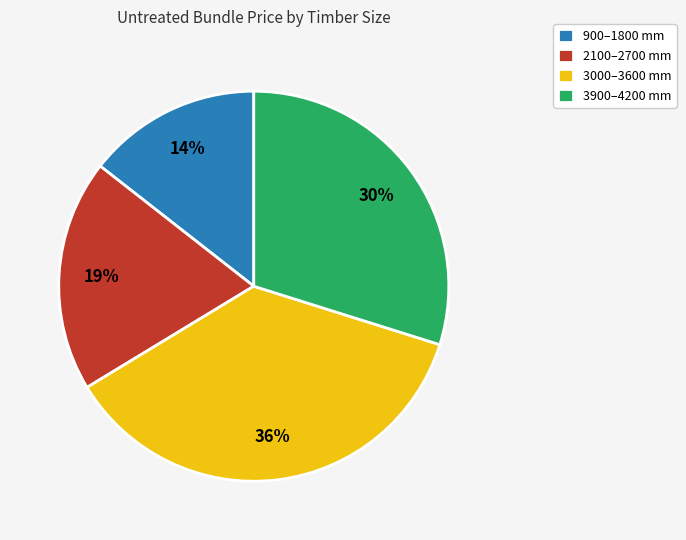

Rank the categories by value from lowest to highest.

900–1800 mm, 2100–2700 mm, 3900–4200 mm, 3000–3600 mm